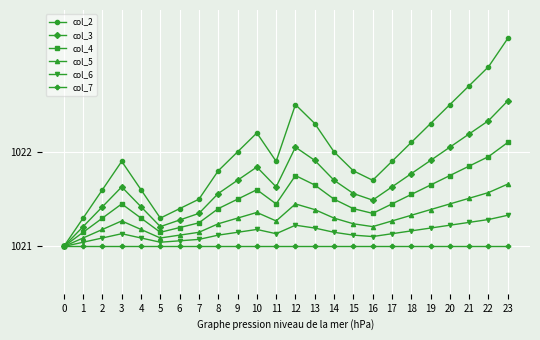

The value of col_3 at 18 is 1692.0. True or false?

False